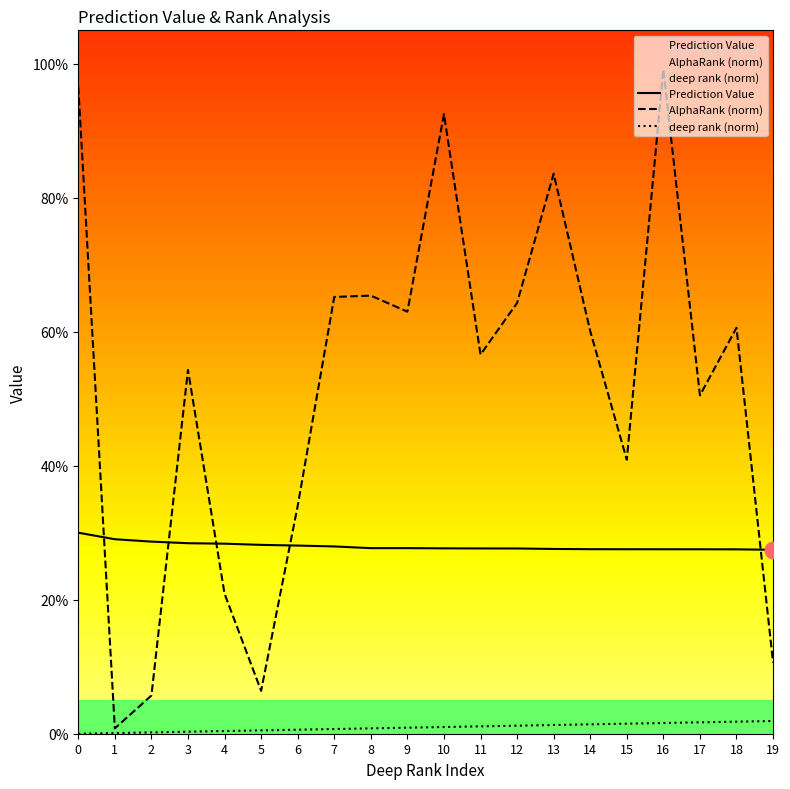

What is the highest value of the Prediction Value series?

0.3